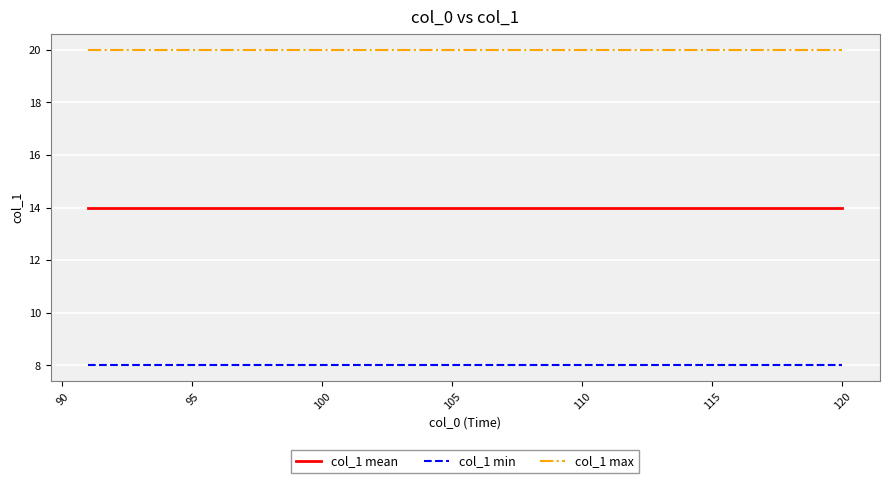

What is the maximum value for col_1 min?

8